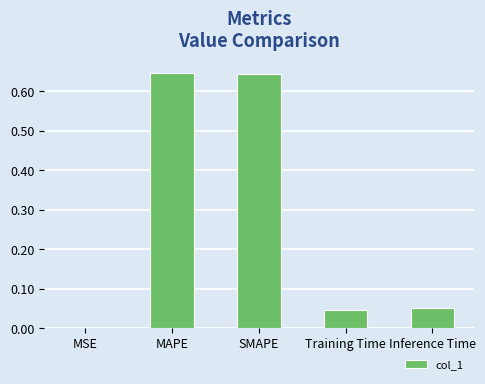

The chart shows a value of 0.0 at MSE. True or false?

True